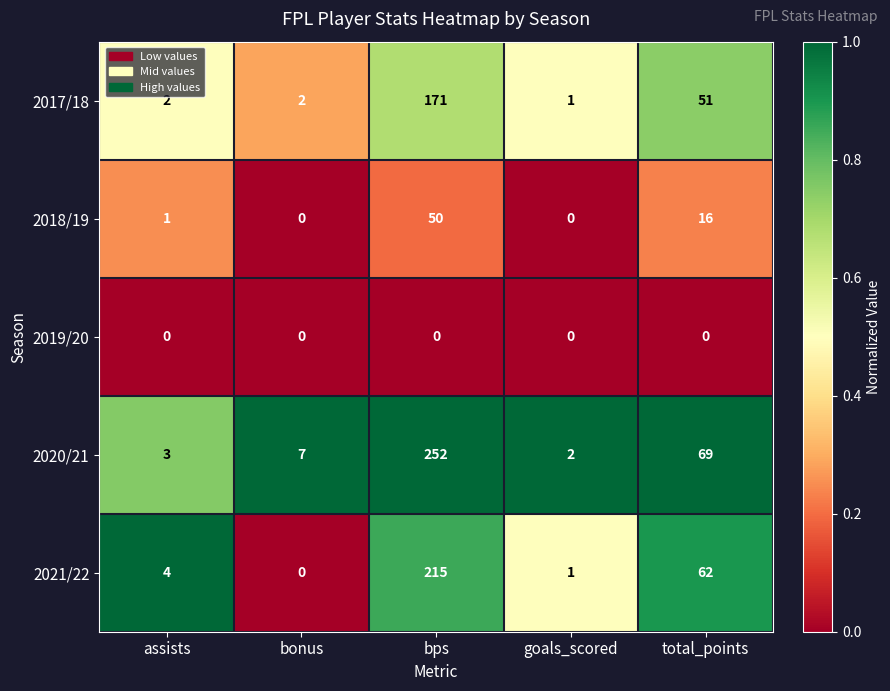

Which label corresponds to the largest value in the chart?

bps